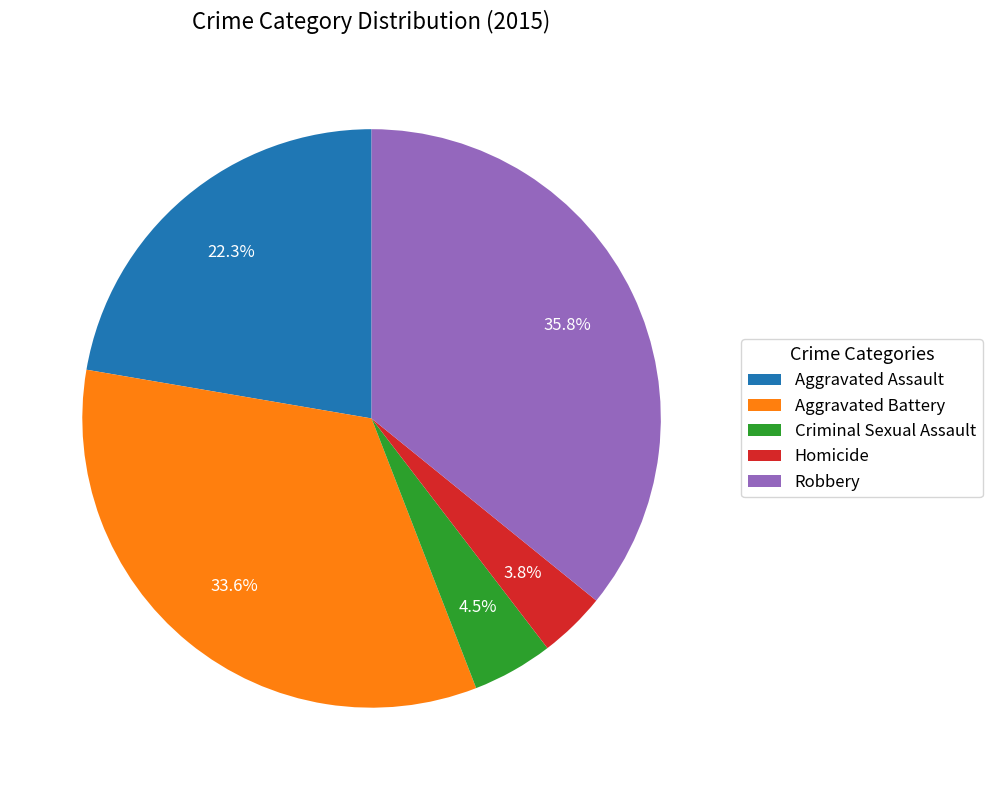

Between Aggravated Assault and Robbery, which is larger?

Robbery